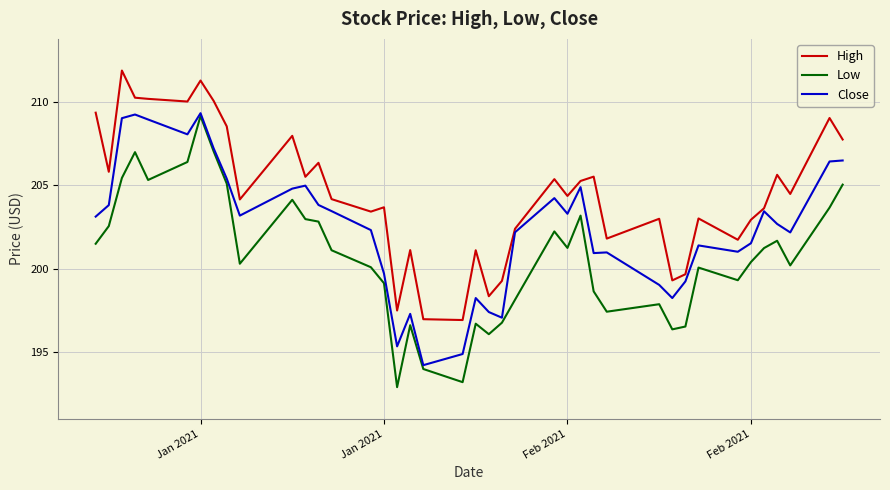

What is the highest value of the High series?

211.9